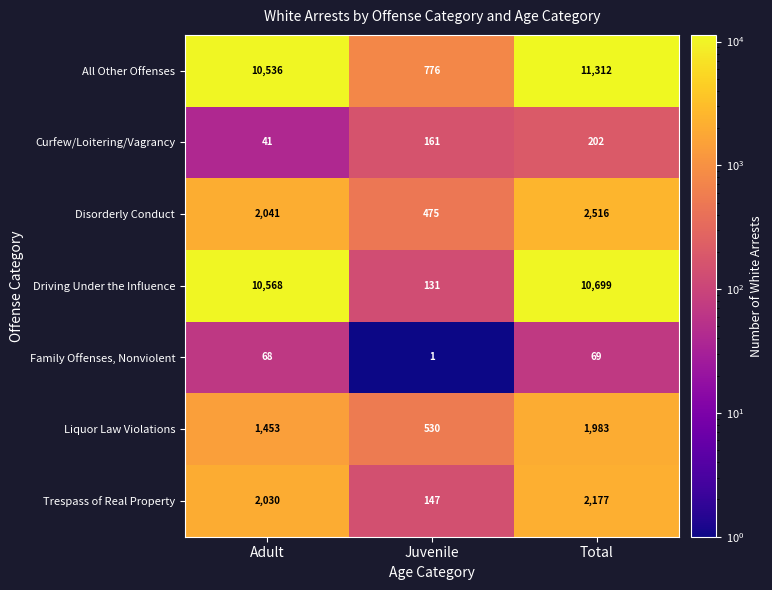

Is it true that Trespass of Real Property equals 69 at Juvenile?

False